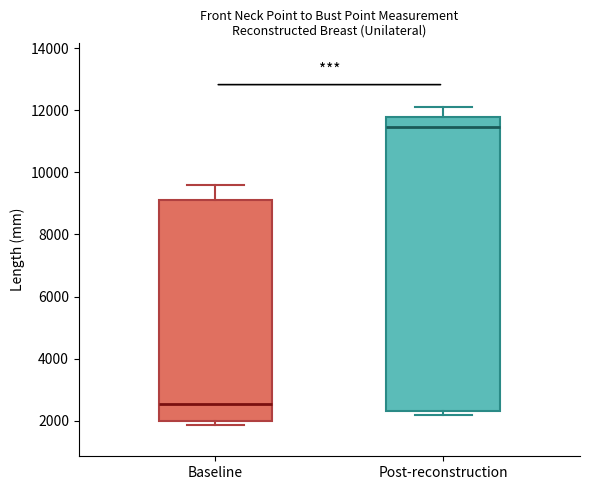

Where is the upper edge of the box for Post-reconstruction on the y-axis? The values are not printed on the chart, so give them approximately, as read against the axis.

11800